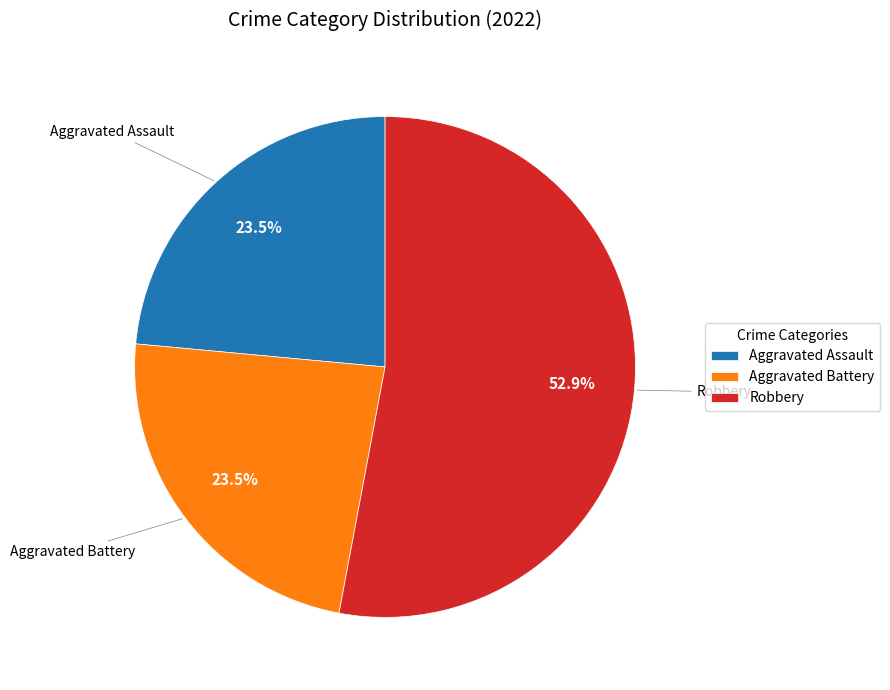

What is the ratio of the value at Aggravated Battery to the value at Robbery?

0.4